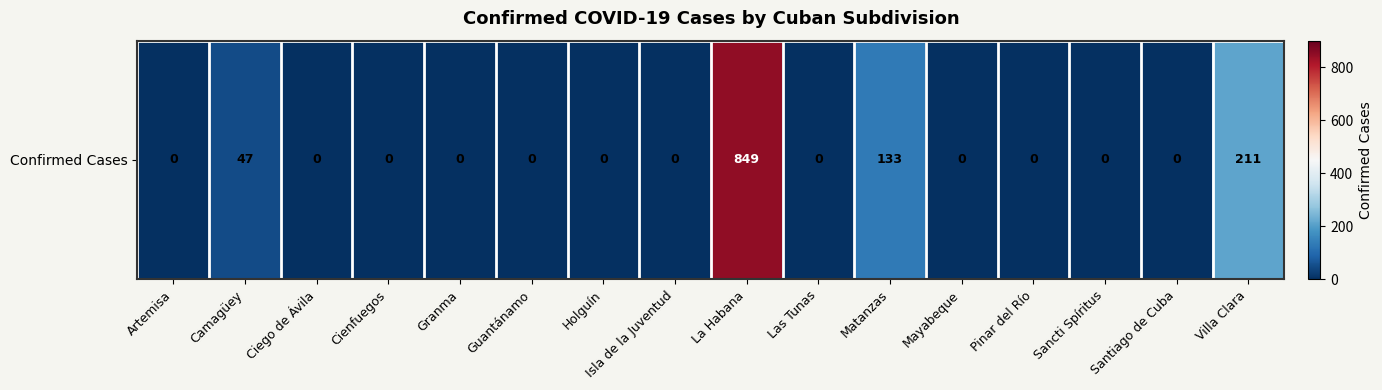

Rank the categories by value from lowest to highest.

Artemisa, Ciego de Ávila, Cienfuegos, Granma, Guantánamo, Holguín, Isla de la Juventud, Las Tunas, Mayabeque, Pinar del Río, Sancti Spíritus, Santiago de Cuba, Camagüey, Matanzas, Villa Clara, La Habana